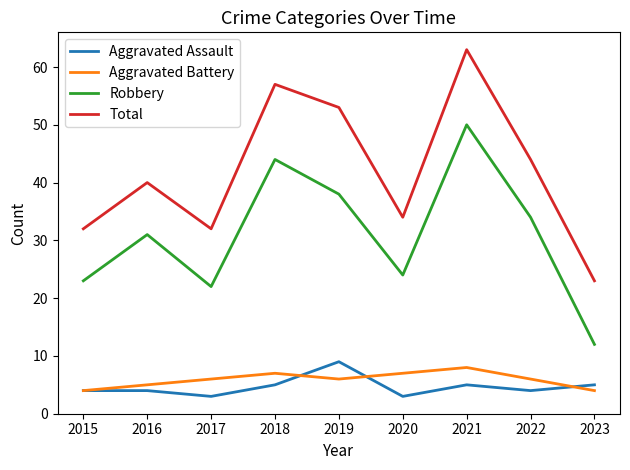

What is the difference between the highest and lowest values at 2022?

40